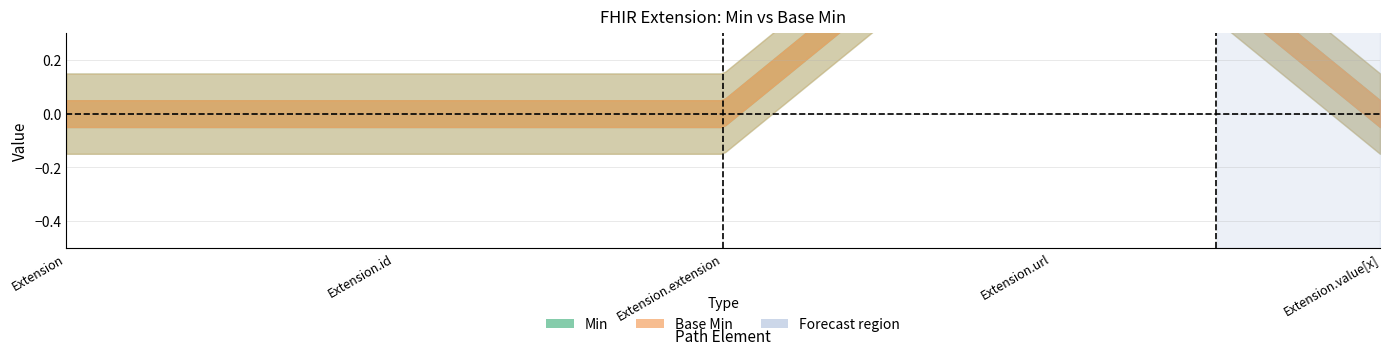

Which category has the highest value across all series?

Extension.url